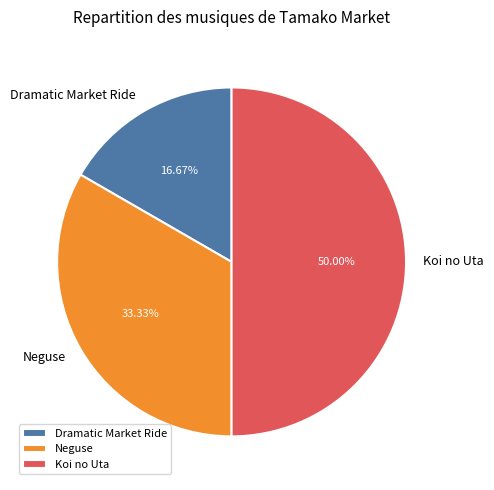

What percentage is the Dramatic Market Ride slice, to the nearest percent?

17%